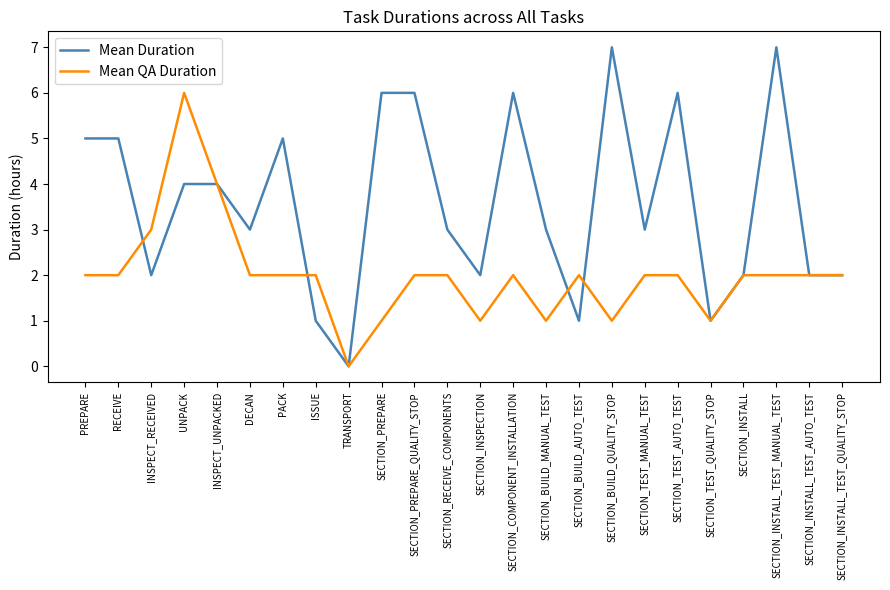

At which category does the chart reach its minimum across all series?

TRANSPORT